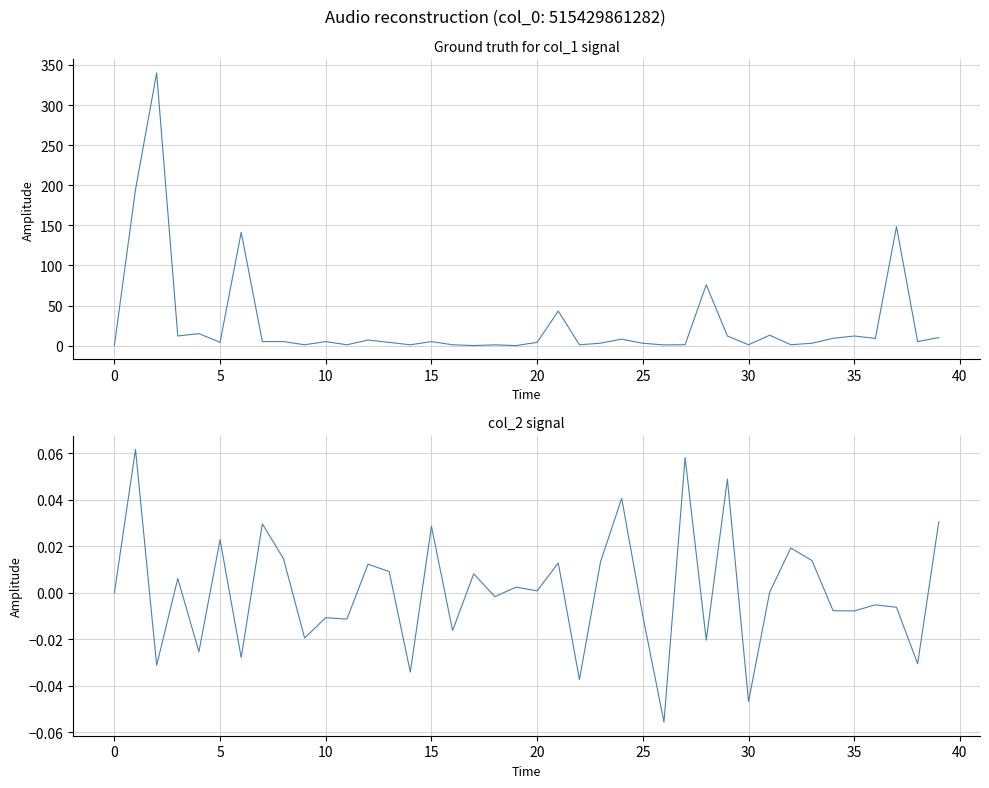

Where do col_1 and col_2 first cross each other?

18 and 19